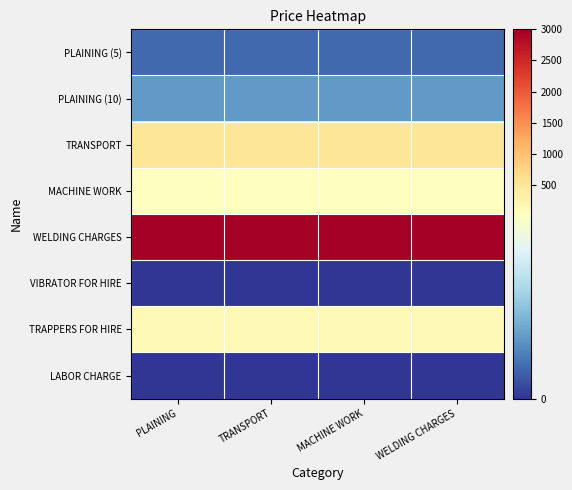

At which category does the chart reach its peak across all series?

PLAINING